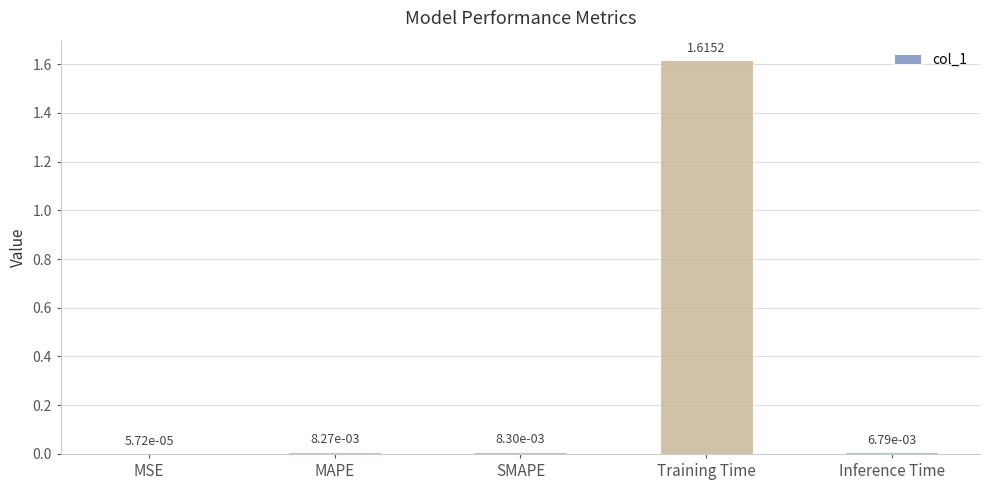

What is the change in value from MAPE to Training Time?

+1.6